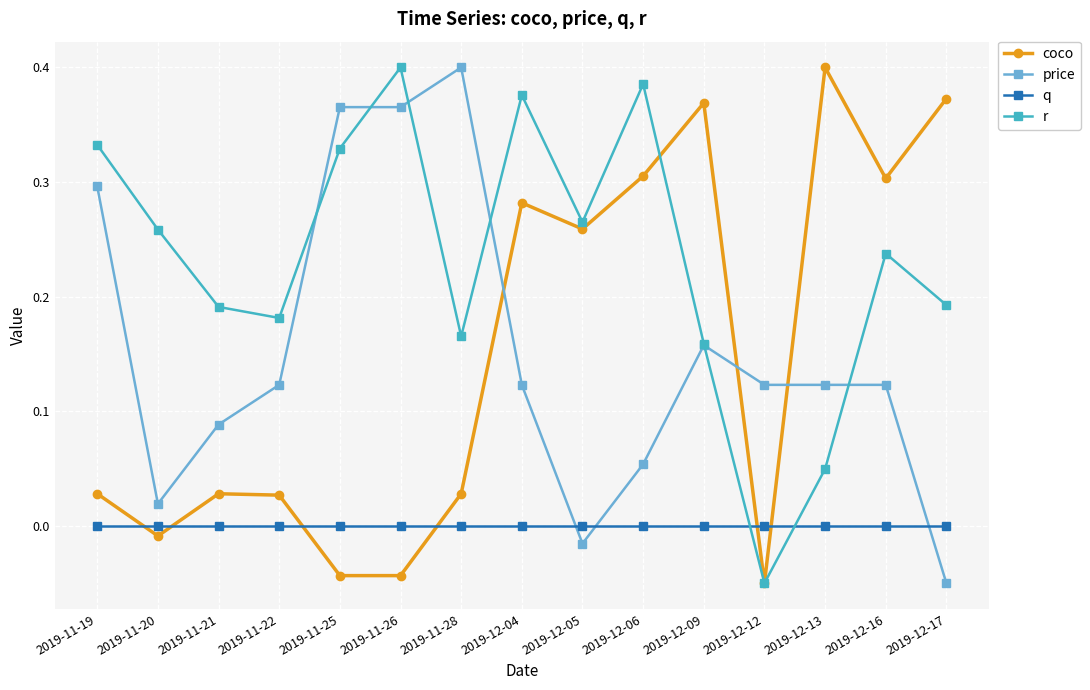

What position from the left is 2019-11-19?

1